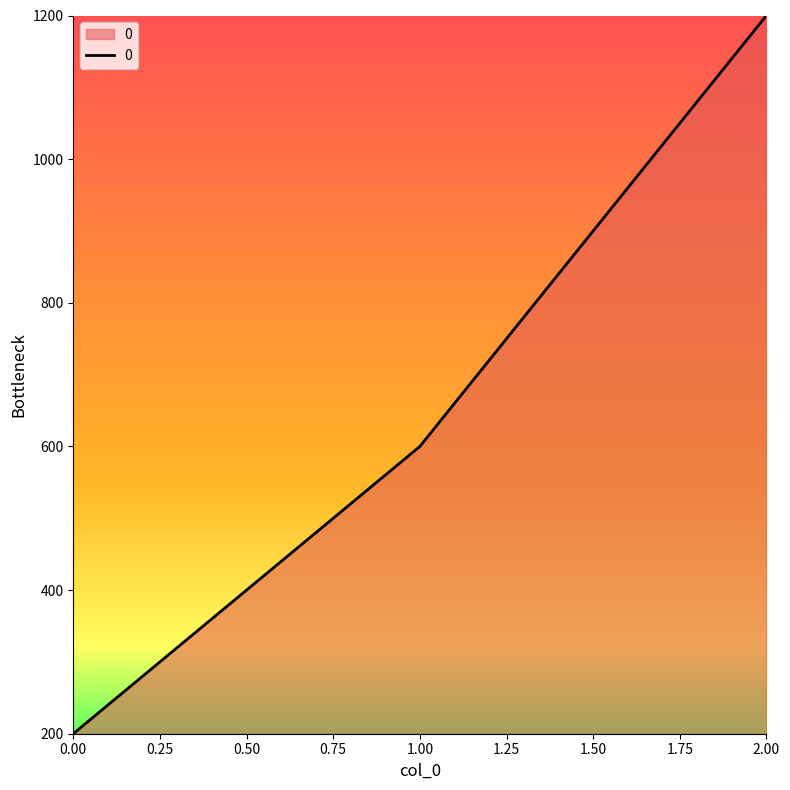

Rank the categories by value from highest to lowest.

2.00, 1.00, 0.00